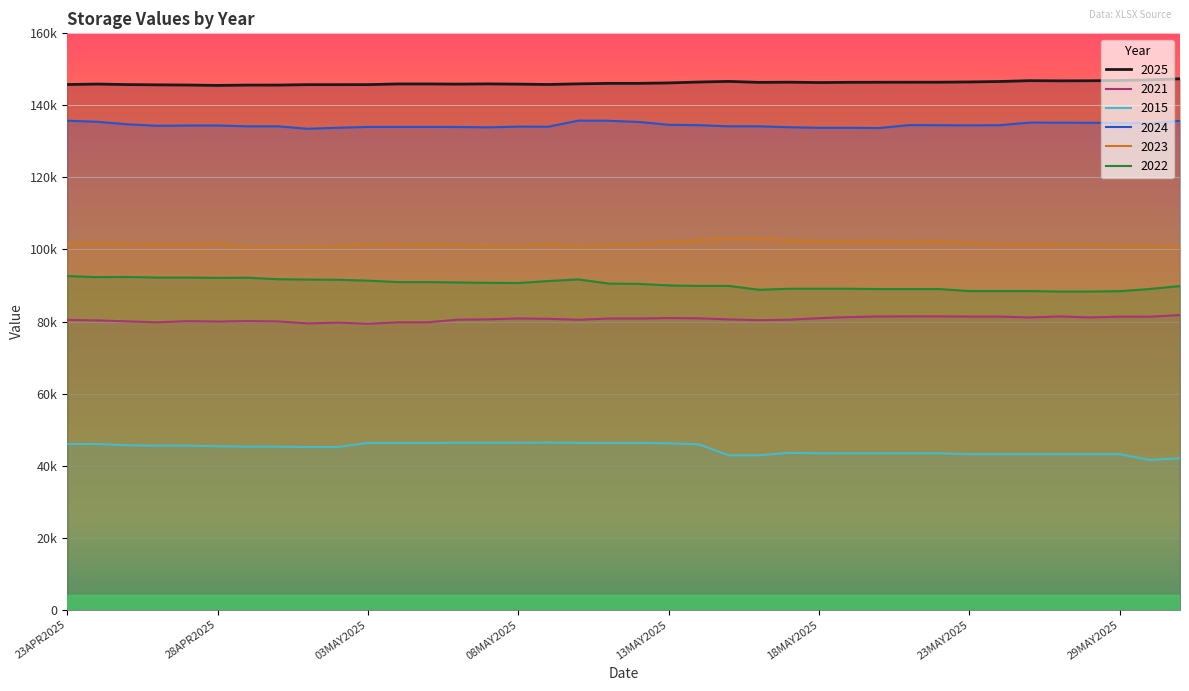

True or false: 2015 and 2025 cross at least once.

False